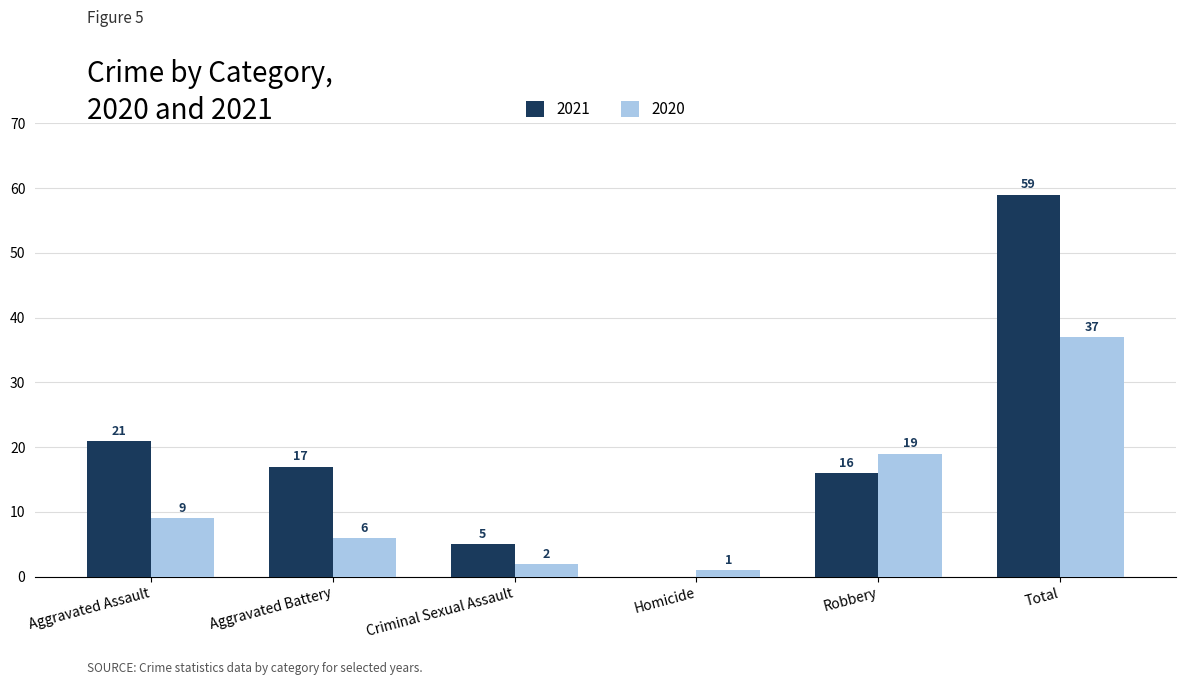

Are the bars horizontal?

No